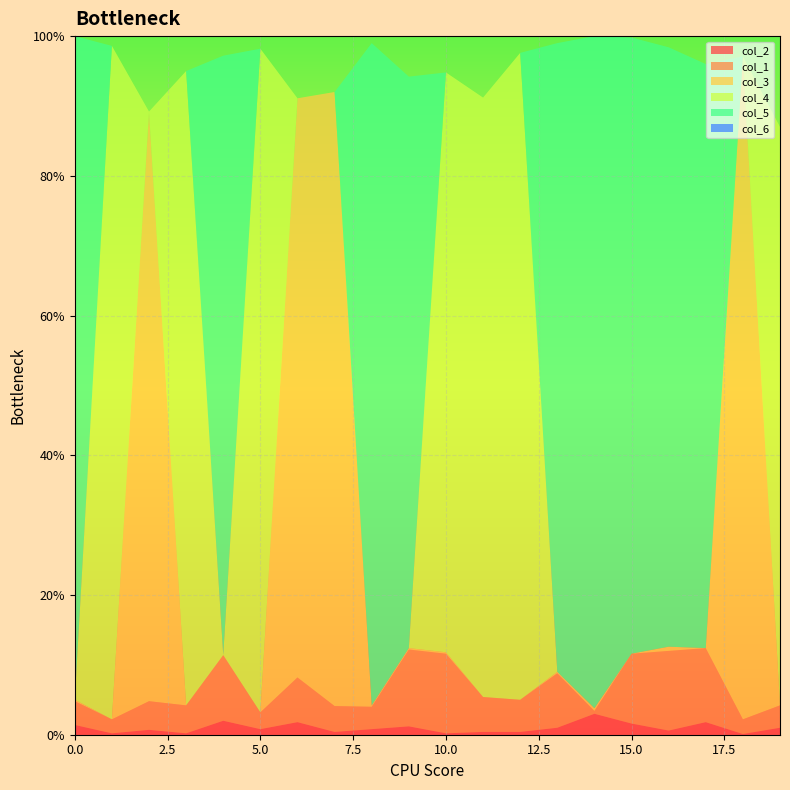

Reading left to right, extract all data points from this chart.

col_2: 0.0	0.0	0.0	0.0	0.0	0.0	0.0	0.0	0.0	0.0	0.0	0.0	0.0	0.0	0.0	0.0	0.0	0.0	0.0	0.0
col_1: 0.0	0.0	0.0	0.0	0.1	0.0	0.1	0.0	0.0	0.1	0.1	0.1	0.0	0.1	0.0	0.1	0.1	0.1	0.0	0.0
col_3: 0.0	0.0	0.8	0.0	0.0	0.0	0.8	0.9	0.0	0.0	0.0	0.0	0.0	0.0	0.0	0.0	0.0	0.0	0.9	0.0
col_4: 0.0	1.0	0.0	0.9	0.0	0.9	0.0	0.0	0.0	0.0	0.8	0.9	0.9	0.0	0.0	0.0	0.0	0.0	0.0	0.8
col_5: 0.9	0.0	0.0	0.0	0.9	0.0	0.0	0.0	0.9	0.8	0.0	0.0	0.0	0.9	1.0	0.9	0.9	0.8	0.0	0.0
col_6: 0.0	0.0	0.0	0.0	0.0	0.0	0.0	0.0	0.0	0.0	0.0	0.0	0.0	0.0	0.0	0.0	0.0	0.0	0.0	0.0